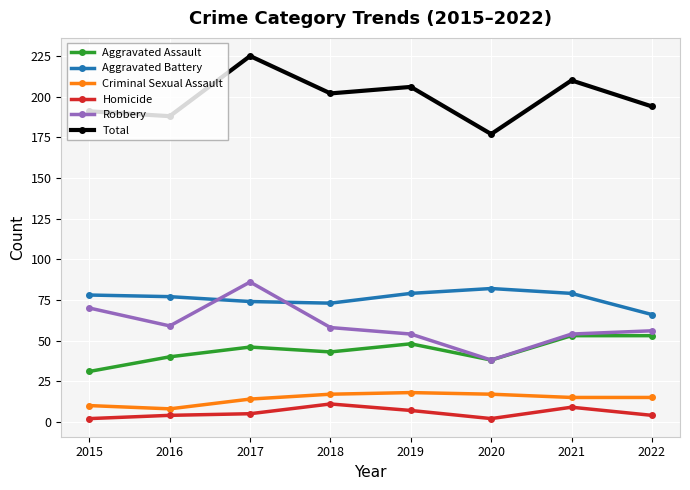

True or false: Aggravated Battery and Total intersect in this chart.

False